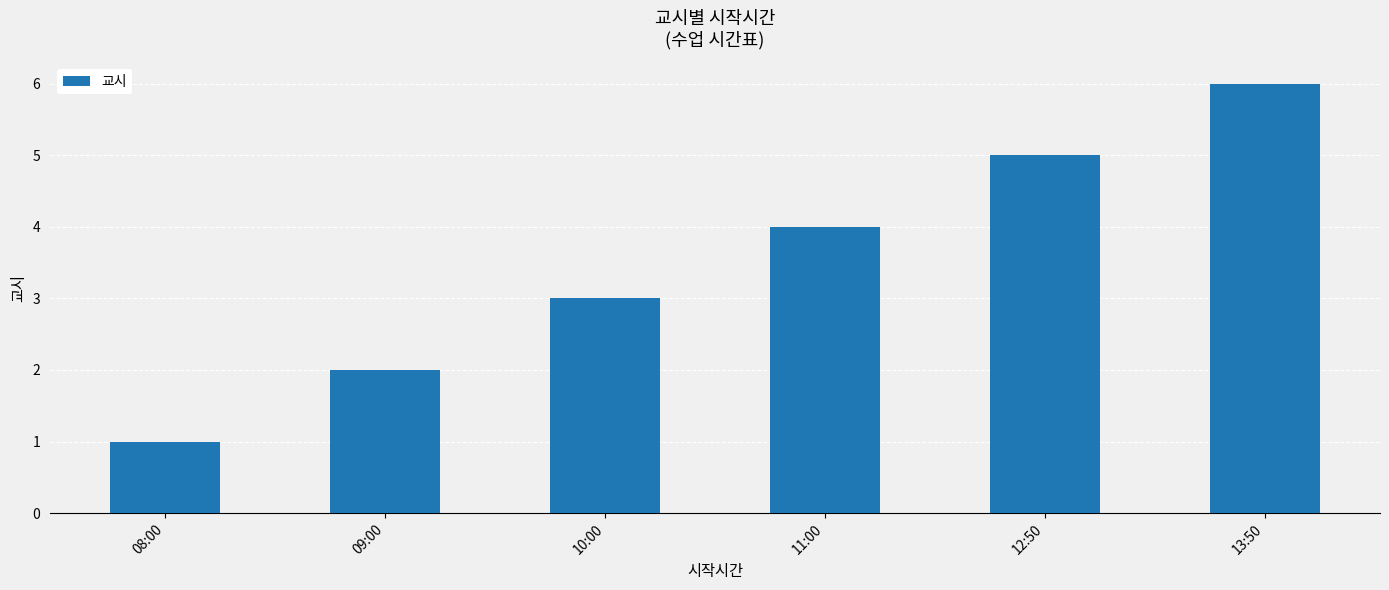

What is the average value?

4